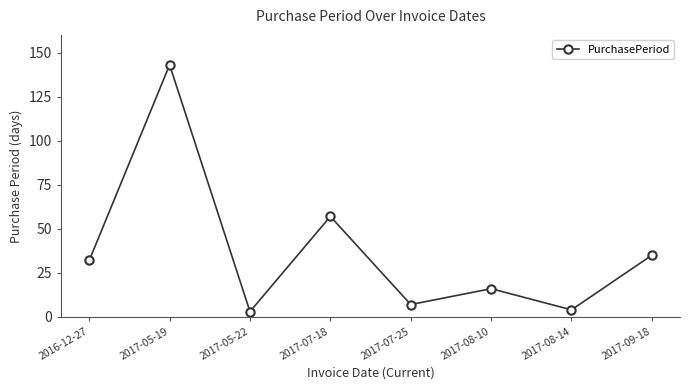

What position from the left is 2017-05-19?

2